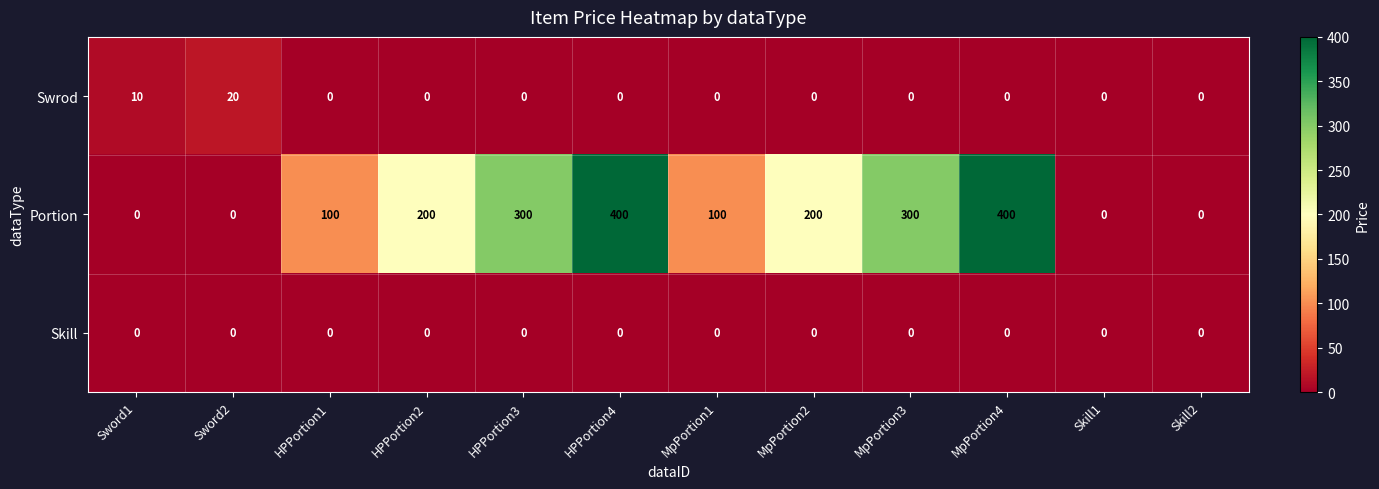

How many distinct data groups are displayed?

3